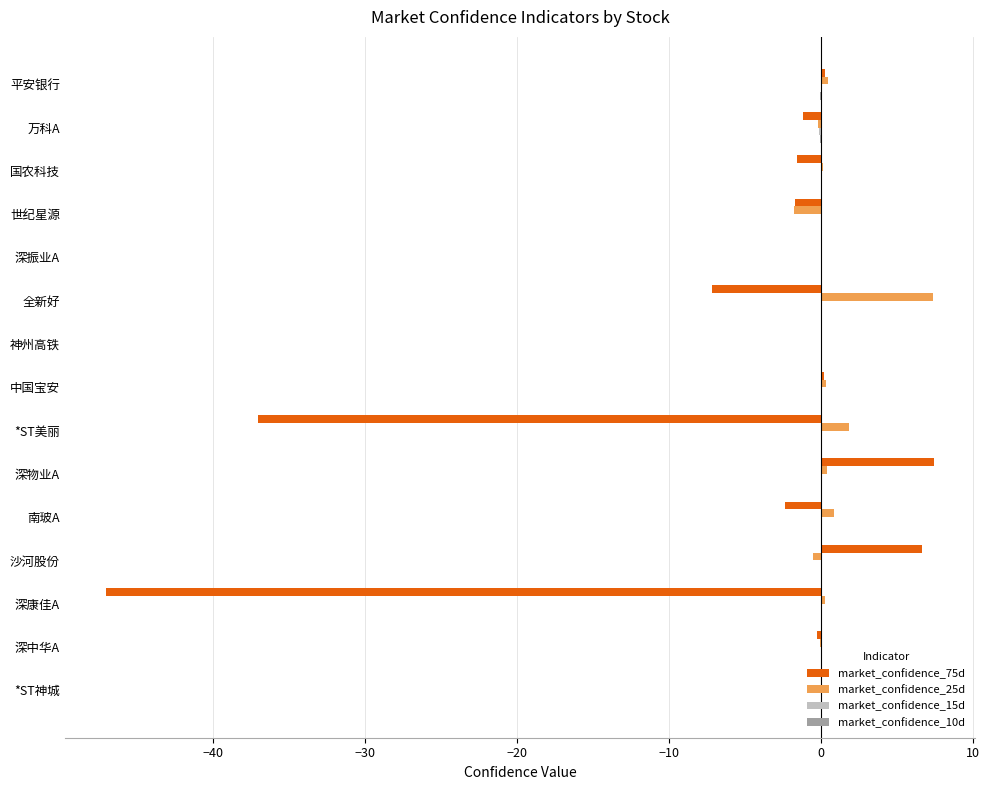

Where is market_confidence_75d nearest to the value -19?

全新好